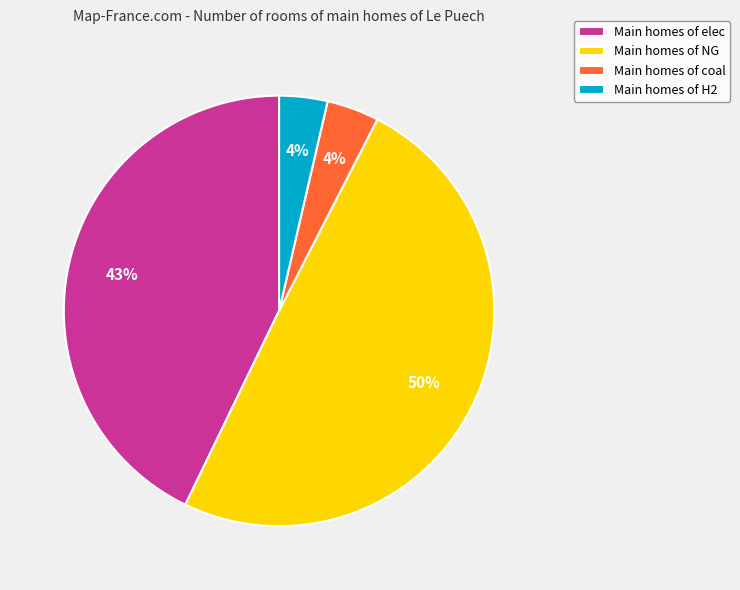

How many slices are in this pie chart?

4